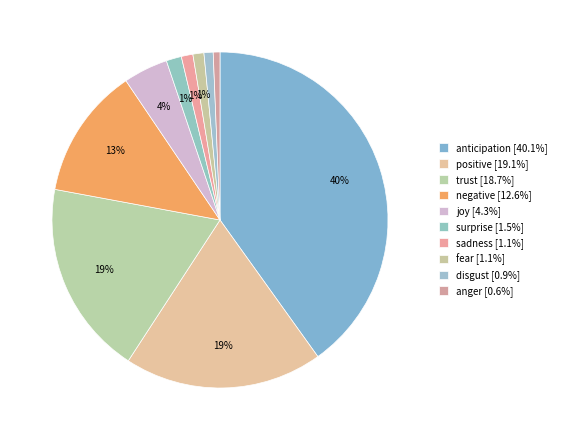

Count the number of slices in the pie.

10